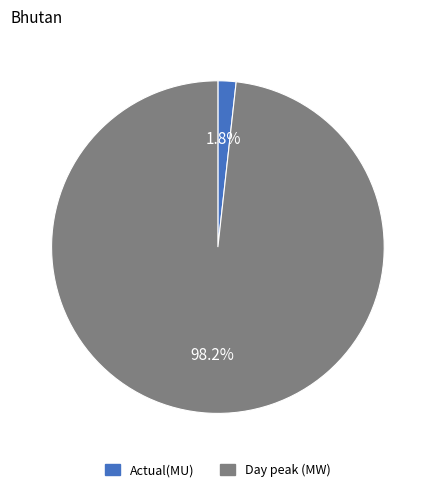

To the nearest percent, what is the combined percentage of Actual(MU) and Day peak (MW)?

100%